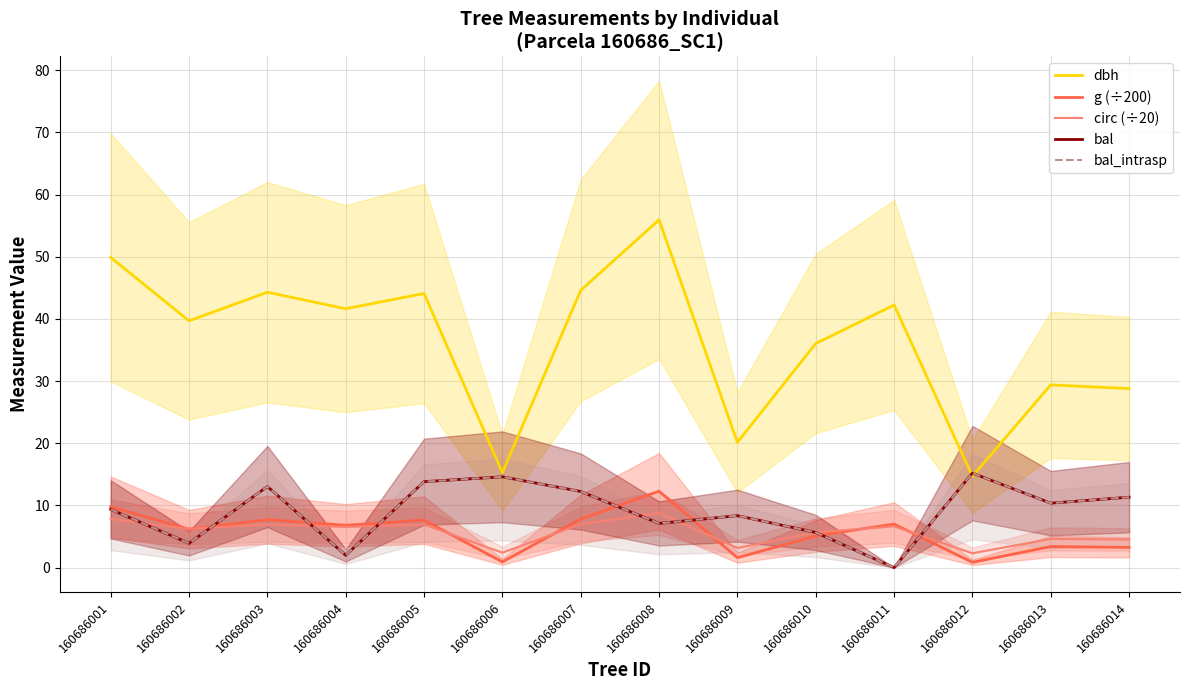

Read the g (÷200) value at 160686008.

12.3